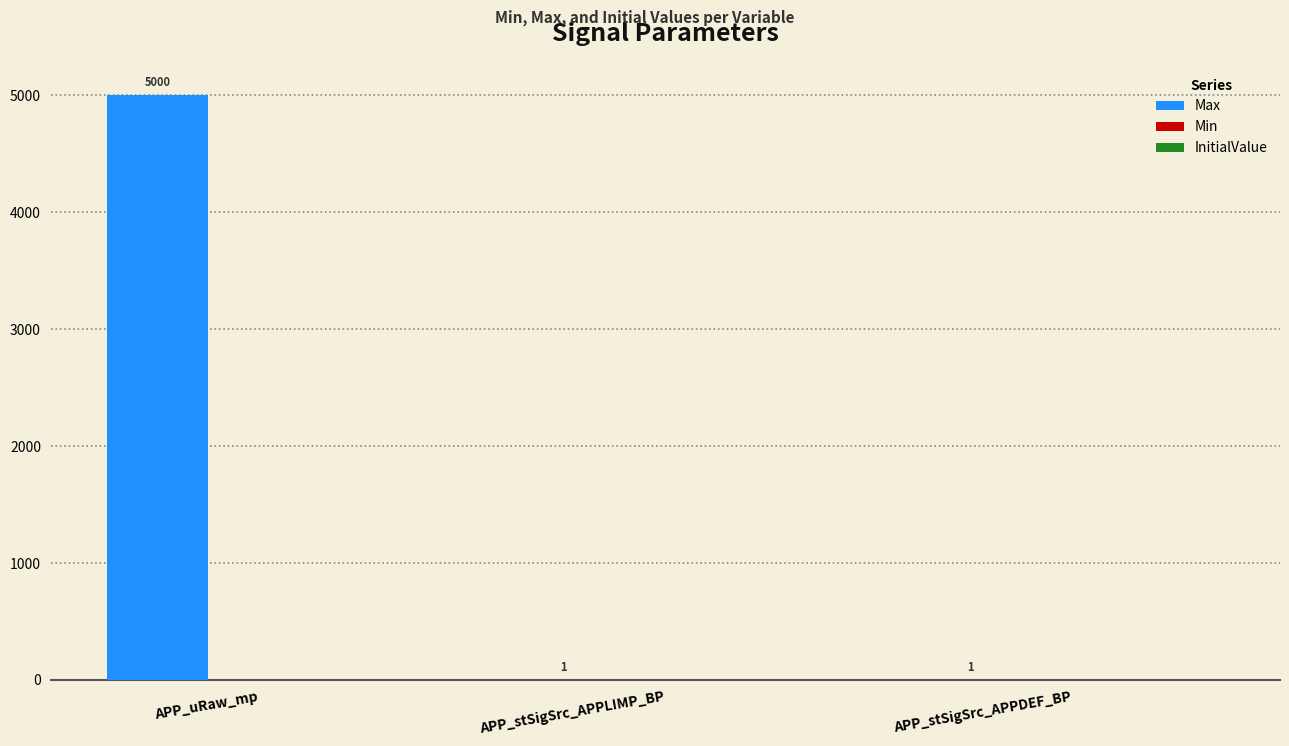

What is the ratio of the value at APP_uRaw_mp to the value at APP_stSigSrc_APPLIMP_BP?

5000.0